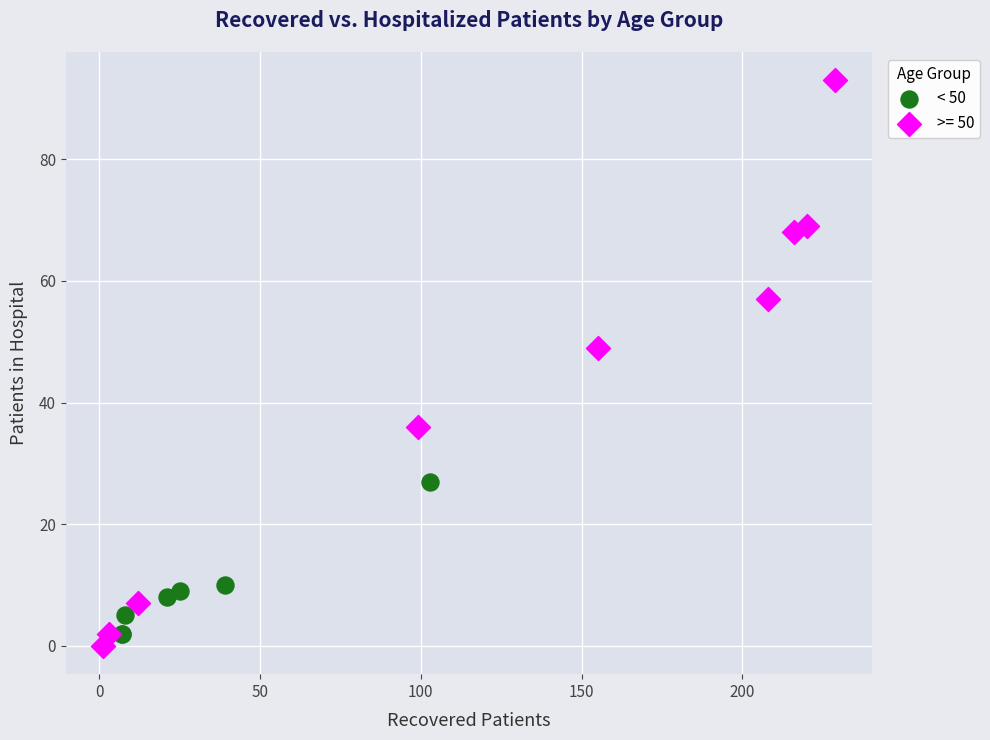

Which series has the largest Y range (max minus min)?

>= 50